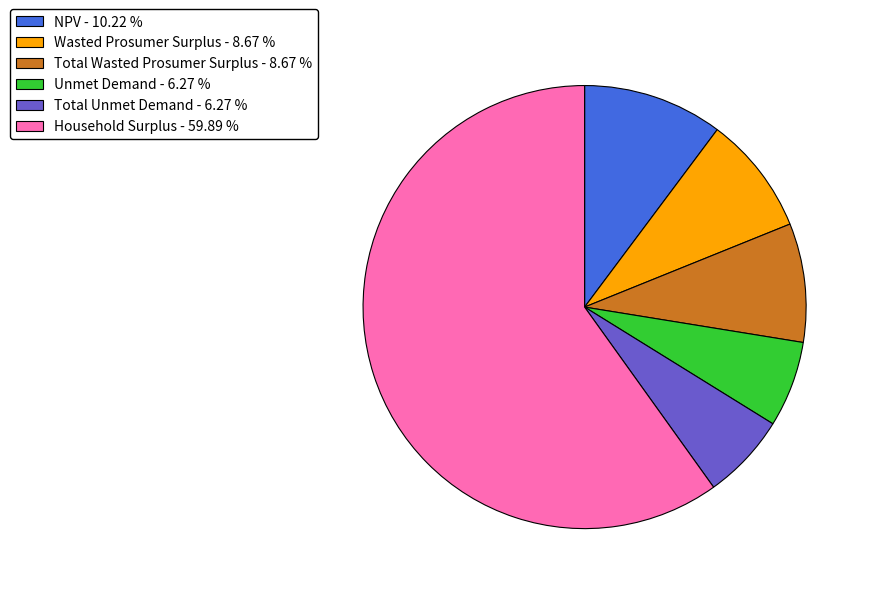

Is Unmet Demand - 6.27 % the majority of the pie?

No